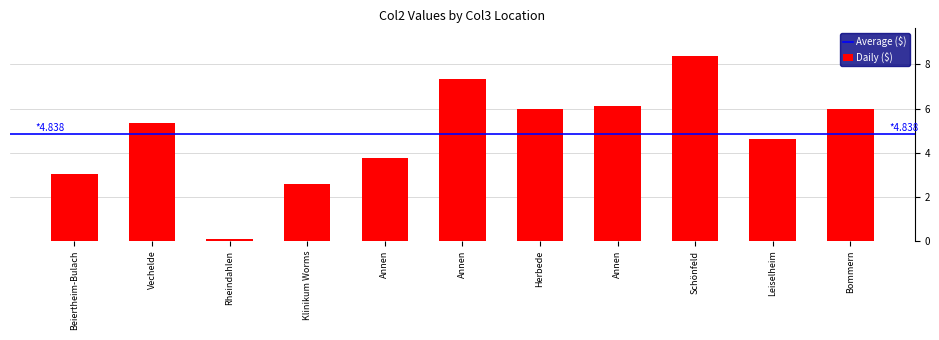

Which label corresponds to the largest value in the chart?

Schönfeld